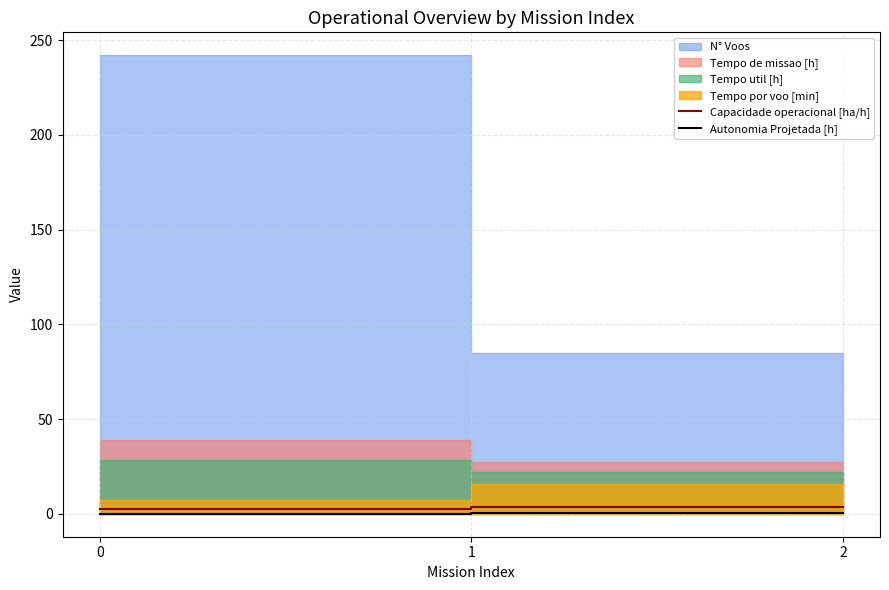

Does the chart display data point markers on the line(s)?

No